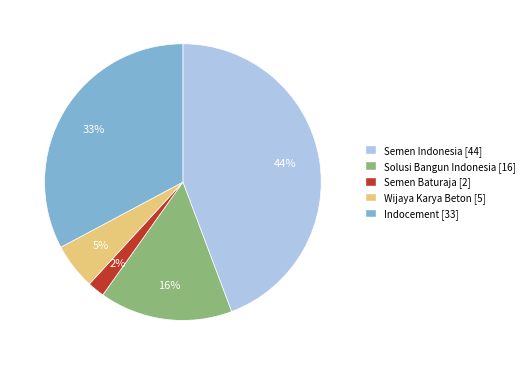

To the nearest percent, what is the combined percentage of Wijaya Karya Beton and Solusi Bangun Indonesia?

21%